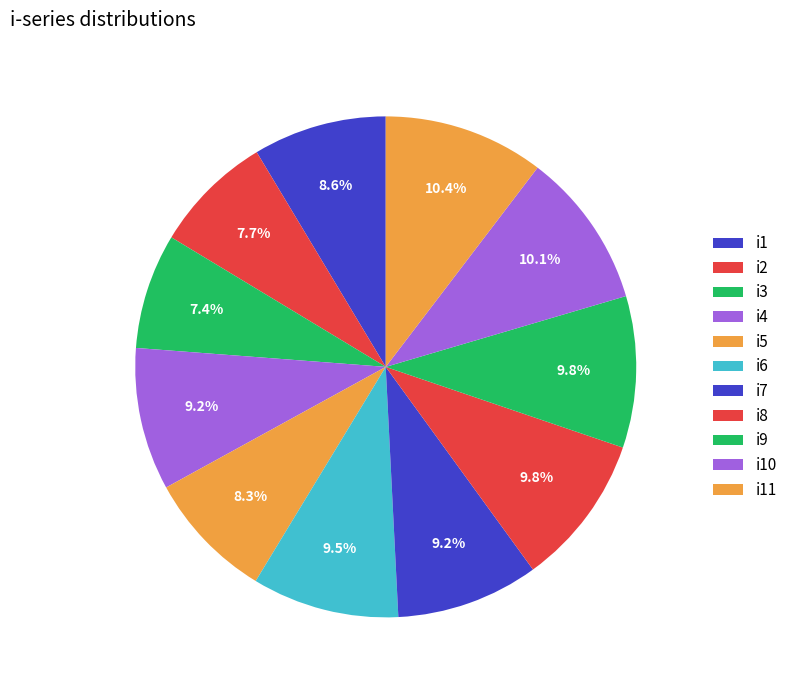

How many segments does this pie chart have?

11